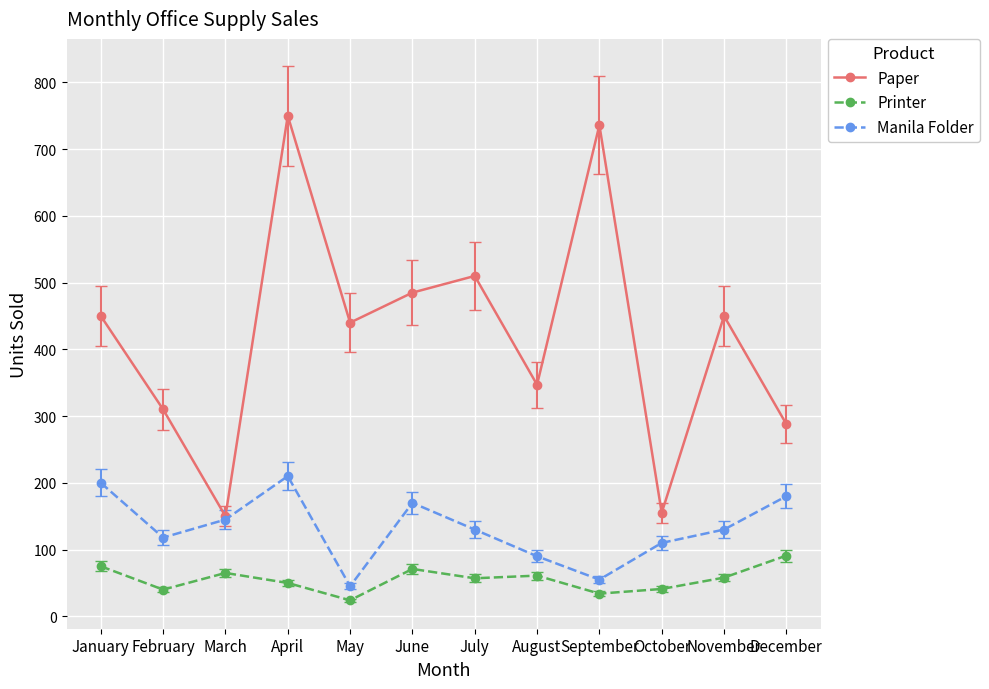

Does the chart display data point markers on the line(s)?

Yes